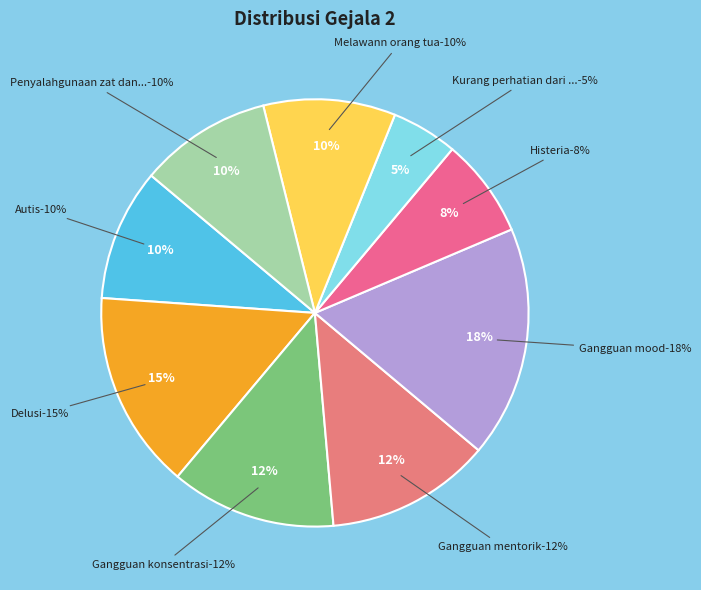

Combined, do Gangguan mentorik and Kurang perhatian dari orang tua account for over 50%?

No